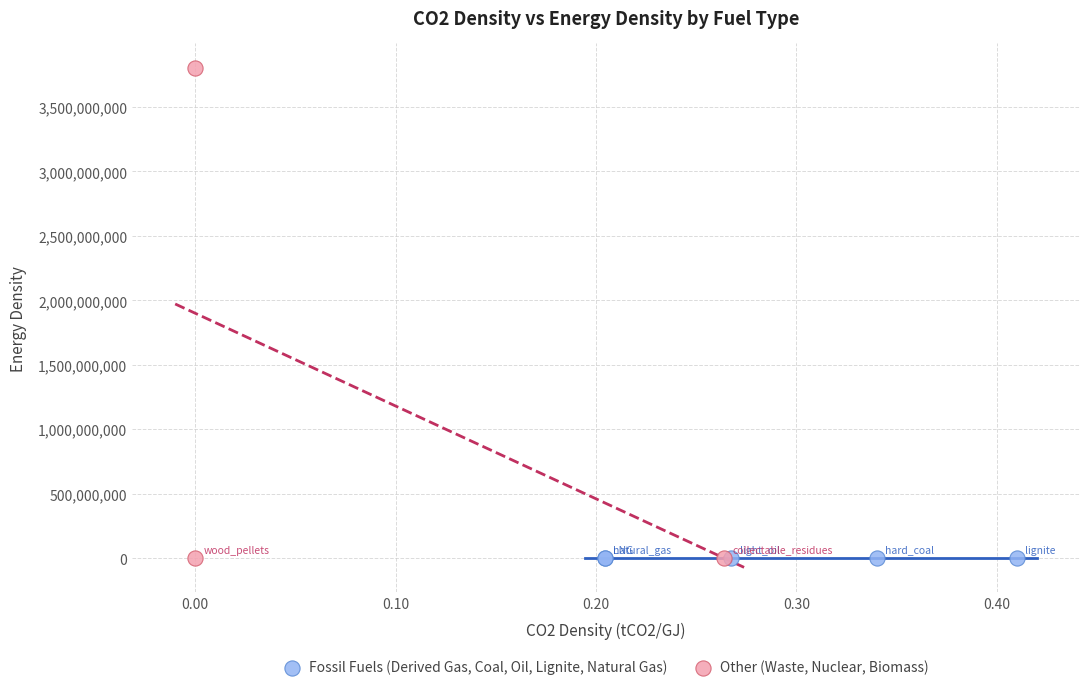

Which series reaches the maximum Y coordinate?

Other (Waste, Nuclear, Biomass)